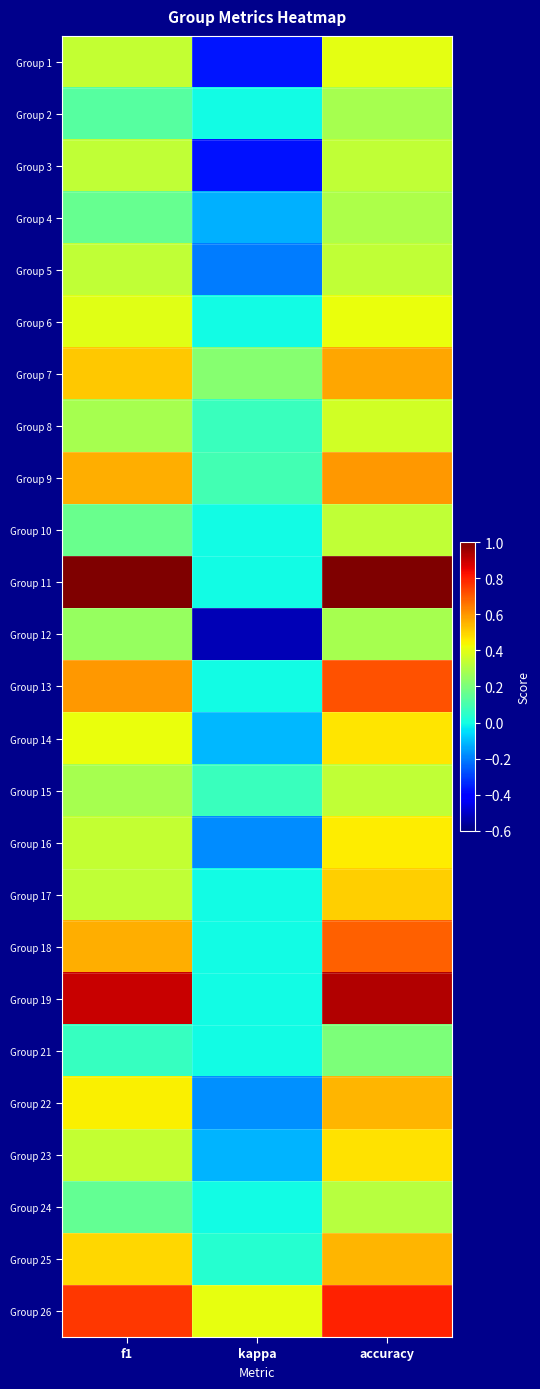

Reading left to right, extract all data points from this chart.

Group 1: f1=0.3	kappa=-0.4	accuracy=0.4
Group 2: f1=0.1	kappa=0.0	accuracy=0.3
Group 3: f1=0.3	kappa=-0.4	accuracy=0.3
Group 4: f1=0.2	kappa=-0.1	accuracy=0.3
Group 5: f1=0.3	kappa=-0.2	accuracy=0.3
Group 6: f1=0.4	kappa=0.0	accuracy=0.4
Group 7: f1=0.5	kappa=0.2	accuracy=0.6
Group 8: f1=0.3	kappa=0.1	accuracy=0.4
Group 9: f1=0.6	kappa=0.1	accuracy=0.6
Group 10: f1=0.2	kappa=0.0	accuracy=0.3
Group 11: f1=1.0	kappa=0.0	accuracy=1.0
Group 12: f1=0.3	kappa=-0.5	accuracy=0.3
Group 13: f1=0.6	kappa=0.0	accuracy=0.7
Group 14: f1=0.4	kappa=-0.1	accuracy=0.5
Group 15: f1=0.3	kappa=0.1	accuracy=0.3
Group 16: f1=0.3	kappa=-0.2	accuracy=0.5
Group 17: f1=0.3	kappa=0.0	accuracy=0.5
Group 18: f1=0.6	kappa=0.0	accuracy=0.7
Group 19: f1=0.9	kappa=0.0	accuracy=0.9
Group 21: f1=0.1	kappa=0.0	accuracy=0.2
Group 22: f1=0.4	kappa=-0.2	accuracy=0.5
Group 23: f1=0.3	kappa=-0.1	accuracy=0.5
Group 24: f1=0.2	kappa=0.0	accuracy=0.3
Group 25: f1=0.5	kappa=0.0	accuracy=0.5
Group 26: f1=0.8	kappa=0.4	accuracy=0.8